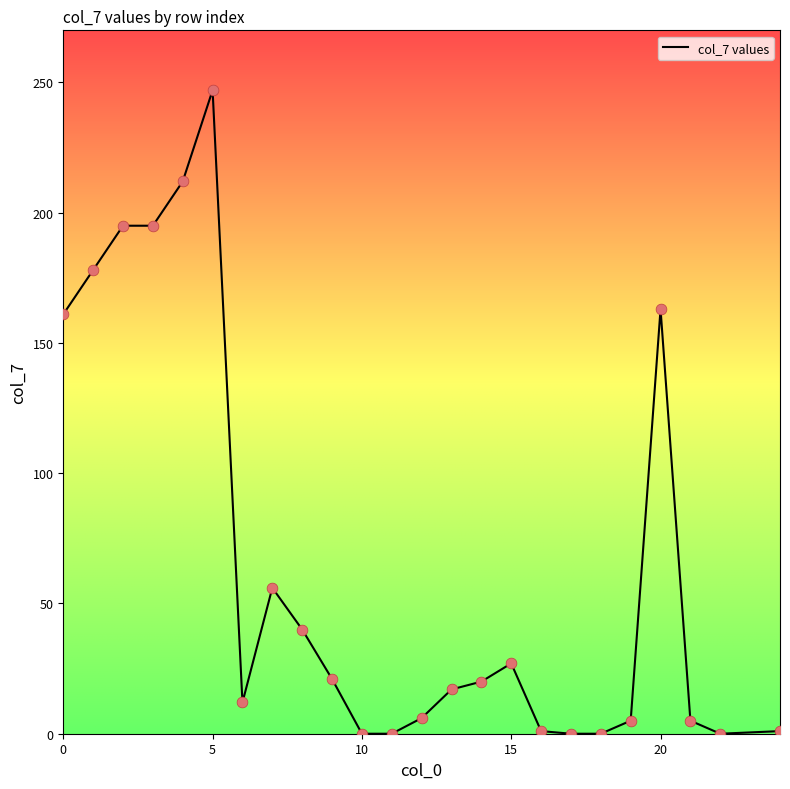

What is the greatest value displayed?

247